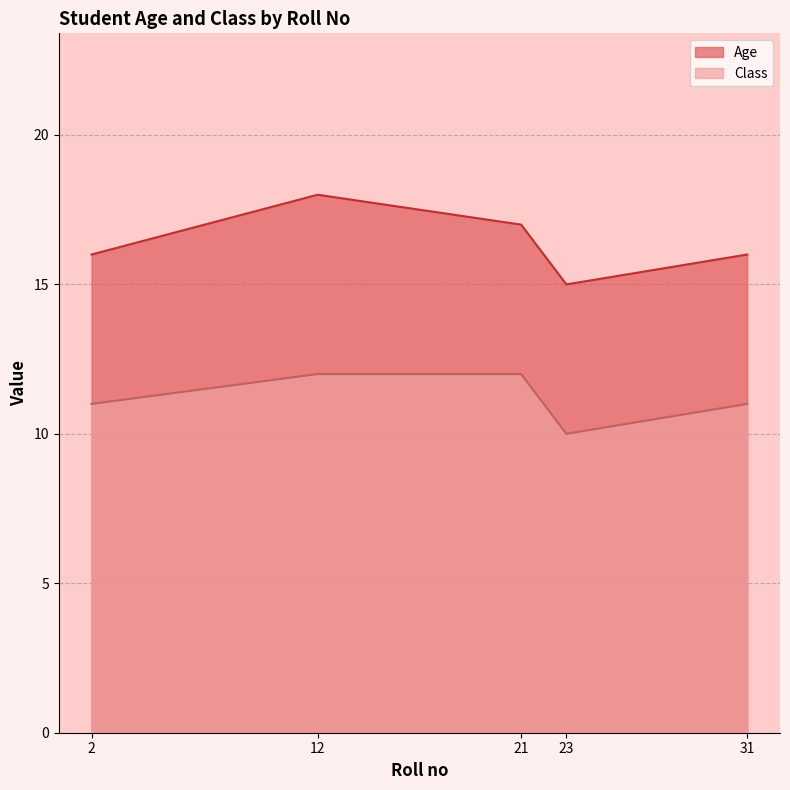

Reading right to left, extract all data points from this chart.

Age: 16	15	17	18	16
Class: 11	10	12	12	11